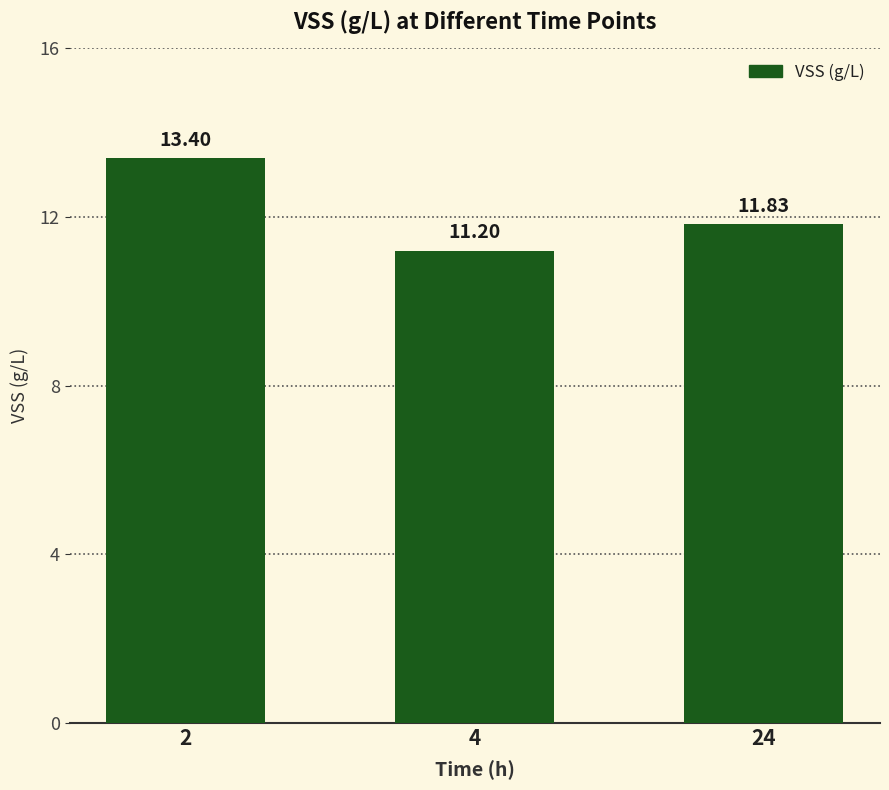

Reading left to right, list all the values displayed in this chart.

13.4	11.2	11.8